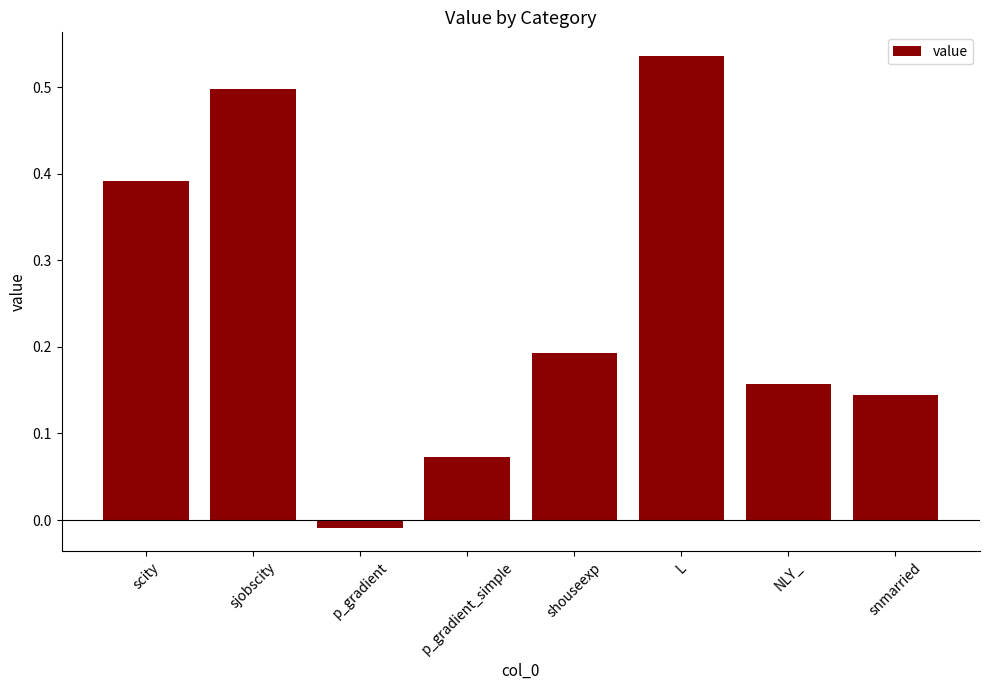

What is the change in value from shouseexp to L?

+0.3